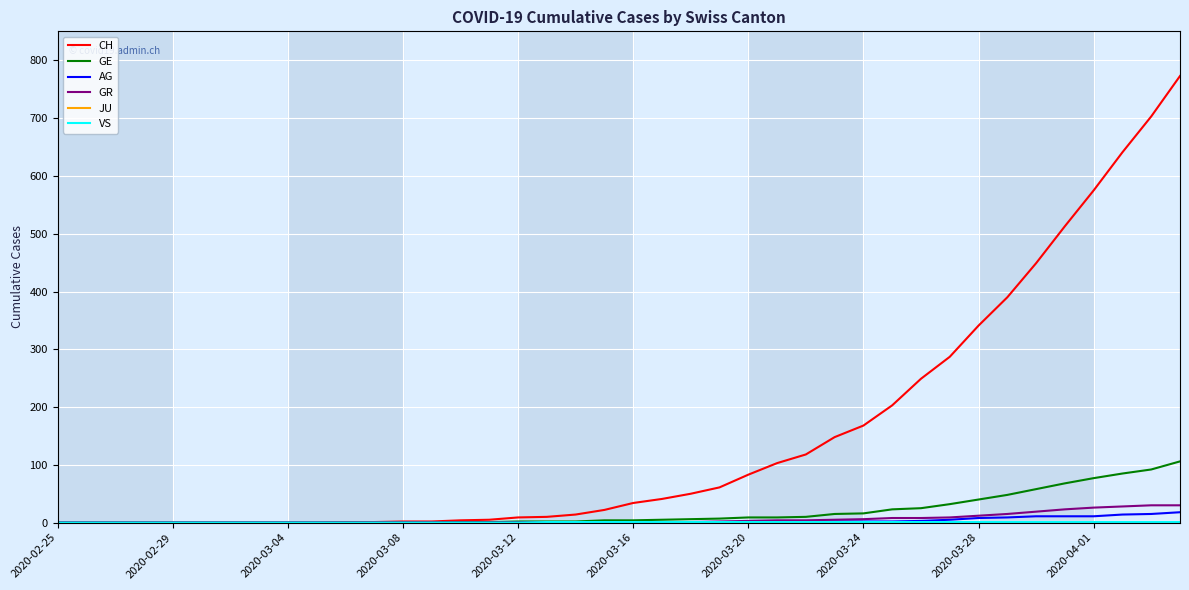

What is the maximum value shown in the chart?

773